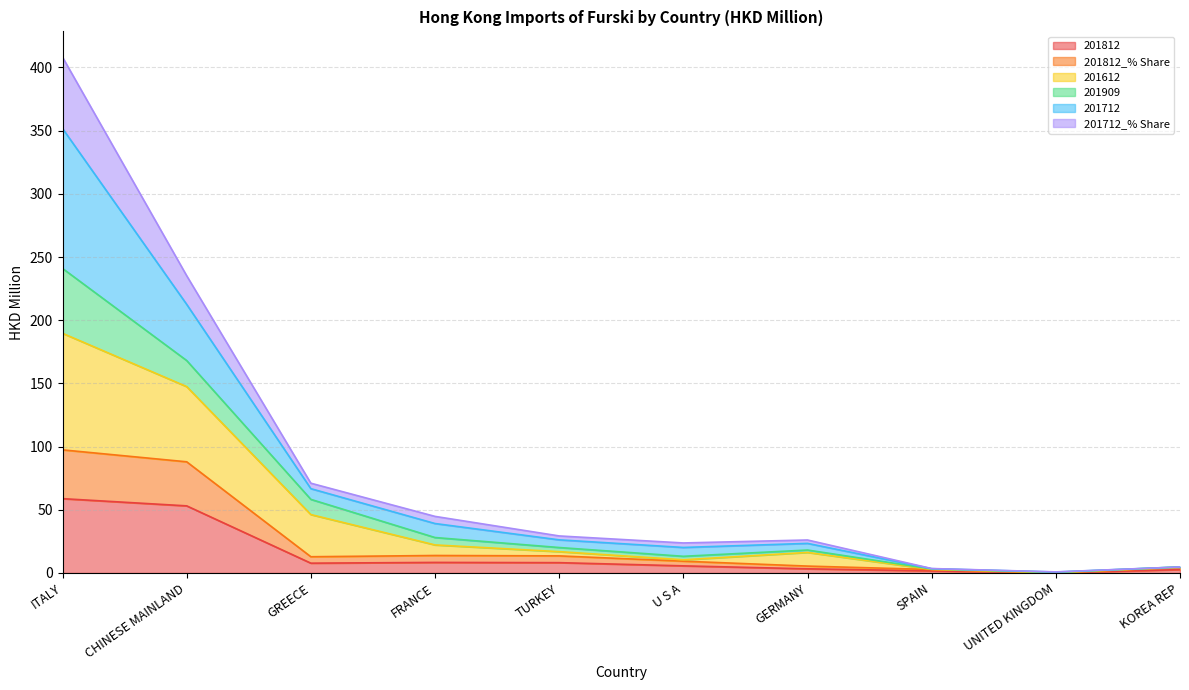

What is the difference between the 201812 values at FRANCE and U S A?

2.7